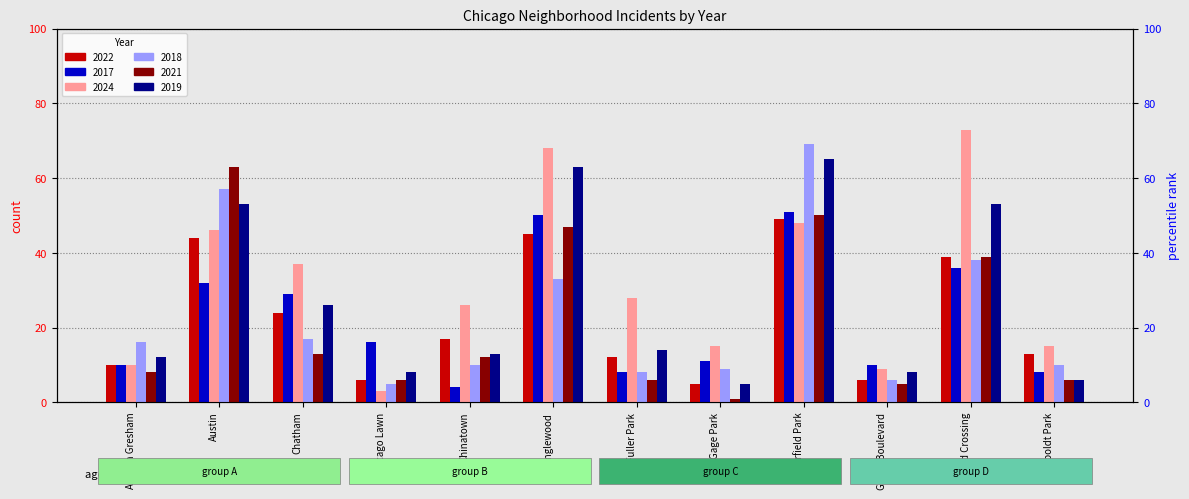

What are all the series names shown in the legend?

2022, 2017, 2024, 2018, 2021, 2019